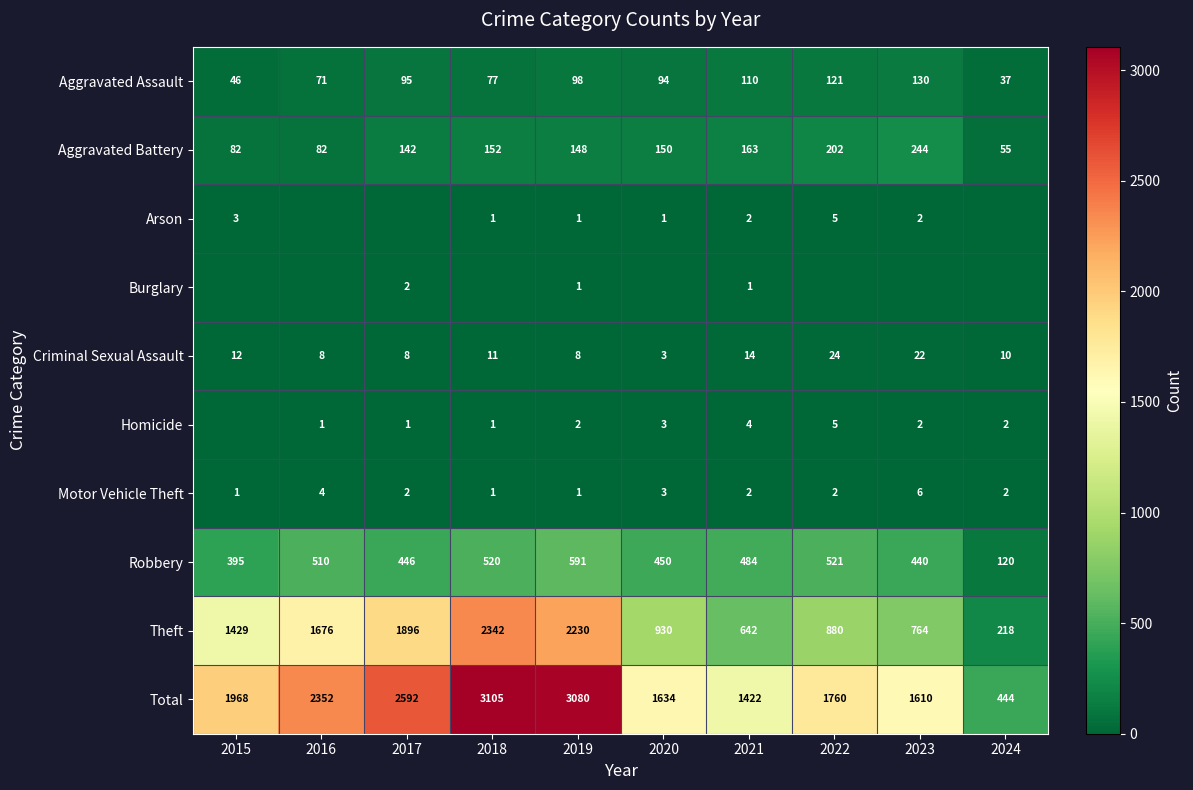

At how many categories does at least one series exceed 1177?

9